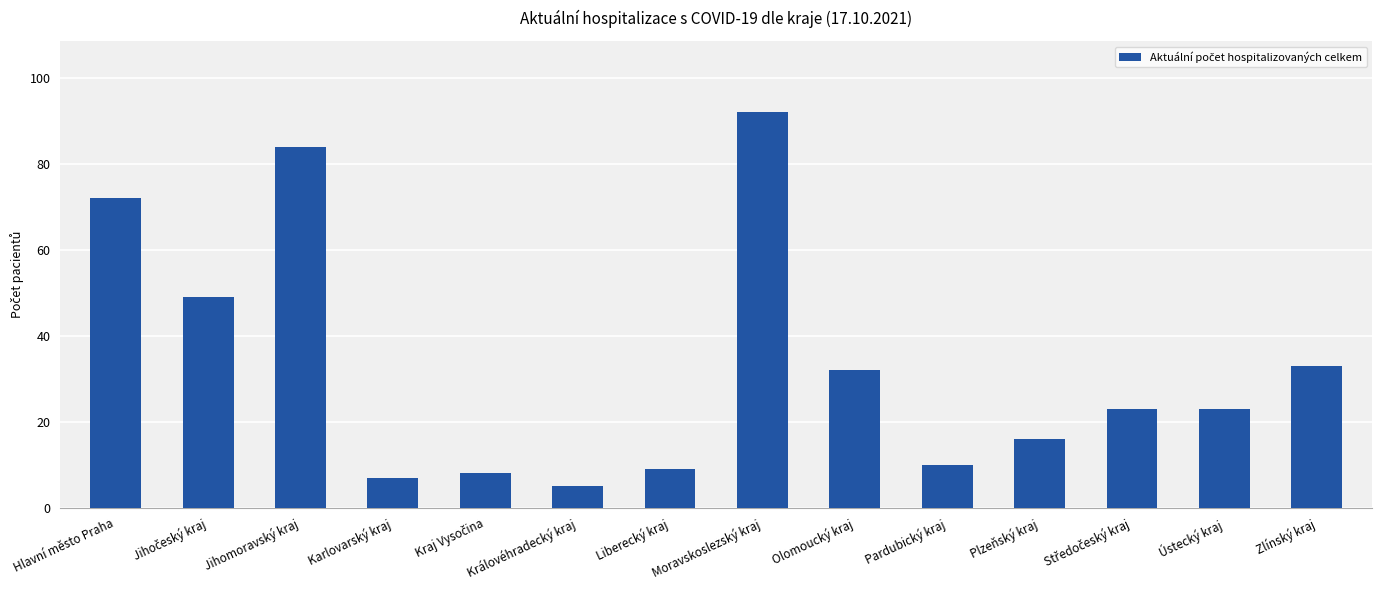

Are the bars horizontal?

No